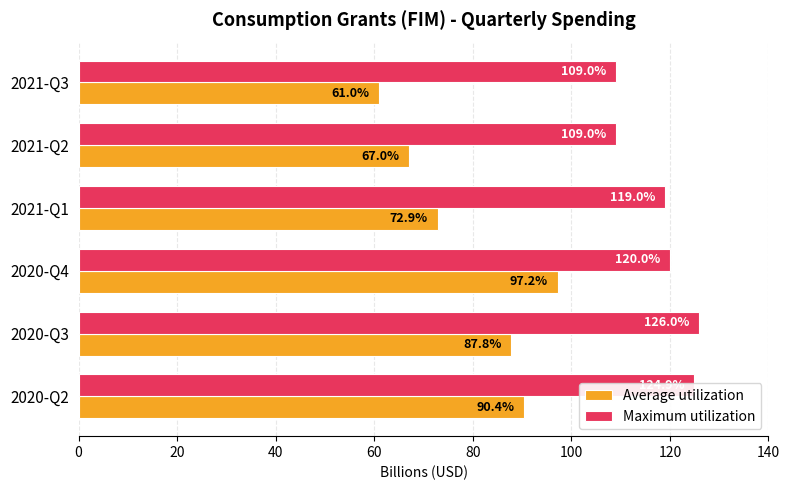

At which category is the sum across all series the highest?

2020-Q4